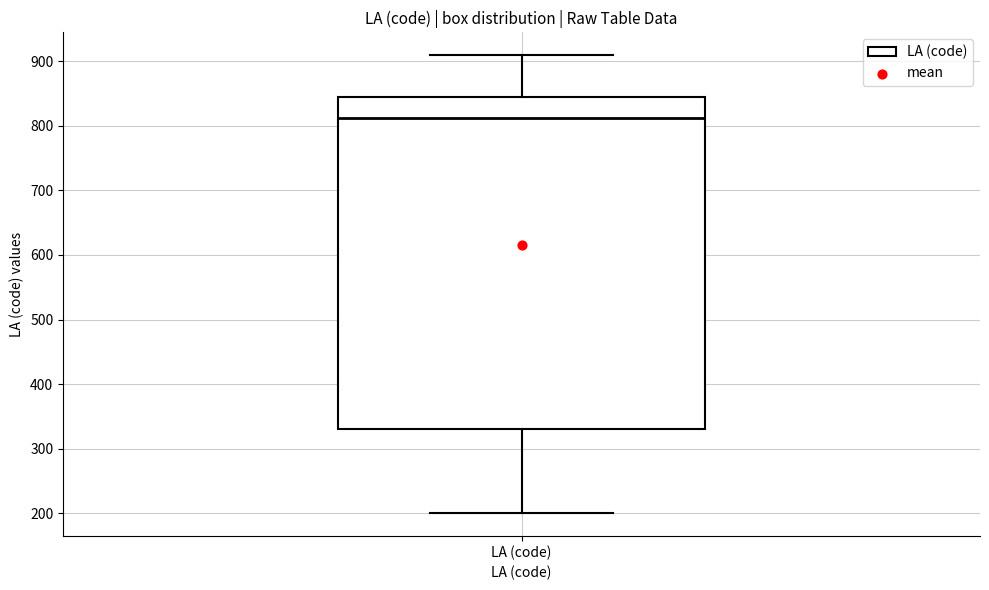

Read this box plot against the y-axis: the position of the median line, the range covered by the box, and the ends of both whiskers. The values are not printed on the chart, so give them approximately, as read against the axis.

median 810, box 330 to 840, whiskers 200 to 910